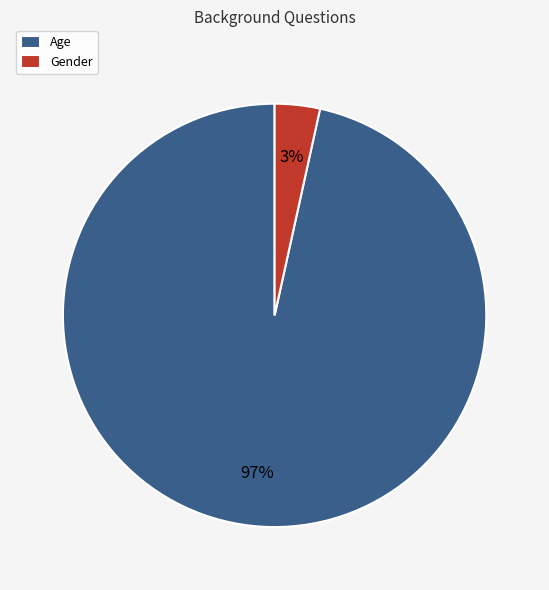

Which category accounts for the majority?

Age